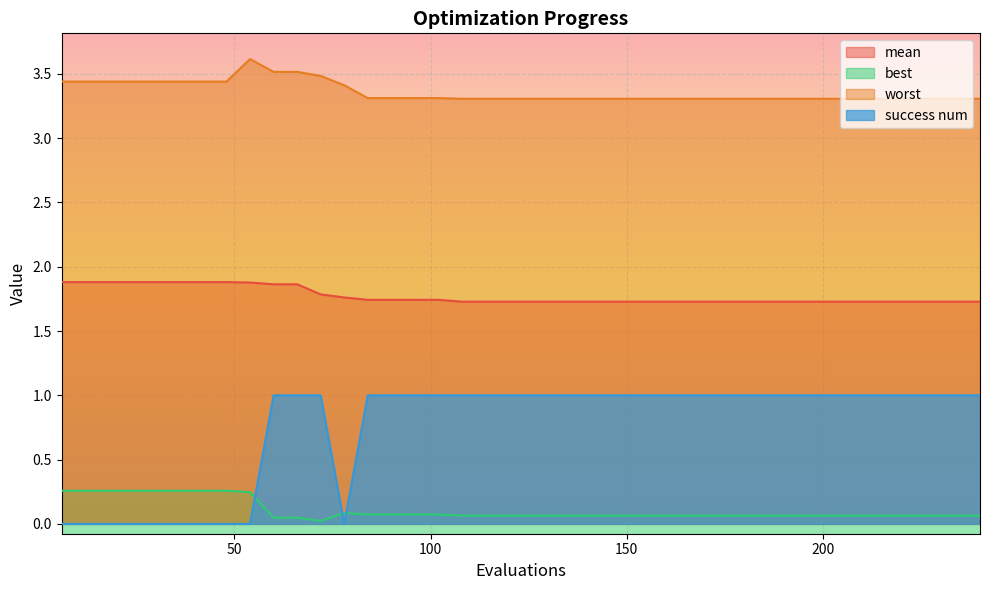

Count the number of data series in this chart.

4